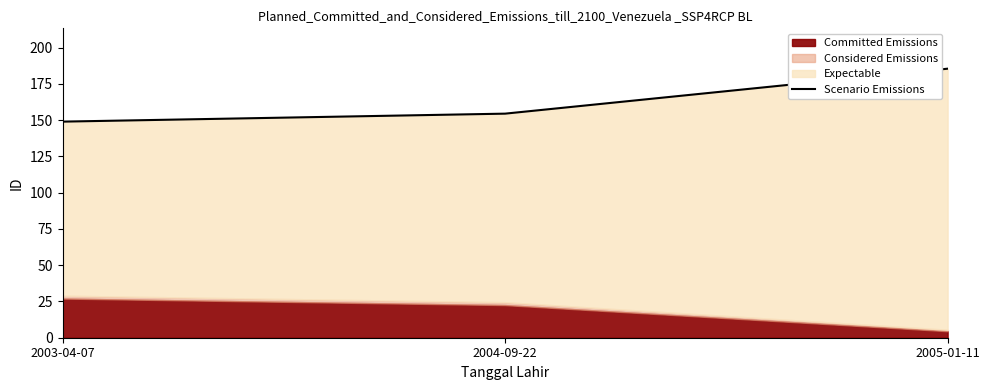

What is the ratio of the value at 2004-09-22 to the value at 2005-01-11?

0.8